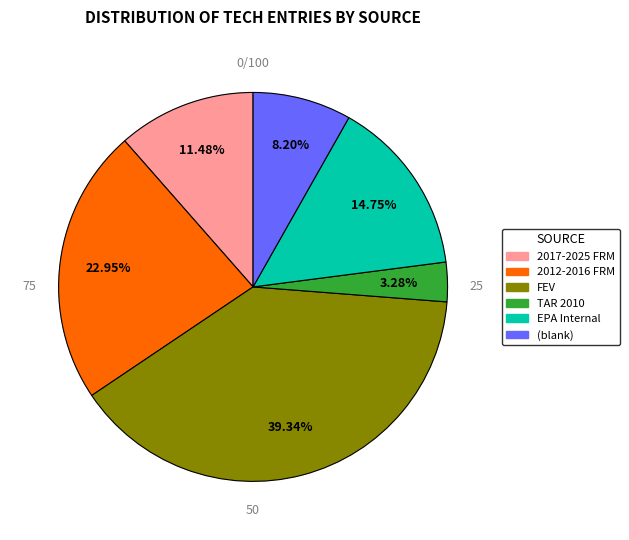

Approximately how many times larger is the value at 2012-2016 FRM compared to FEV?

0.6